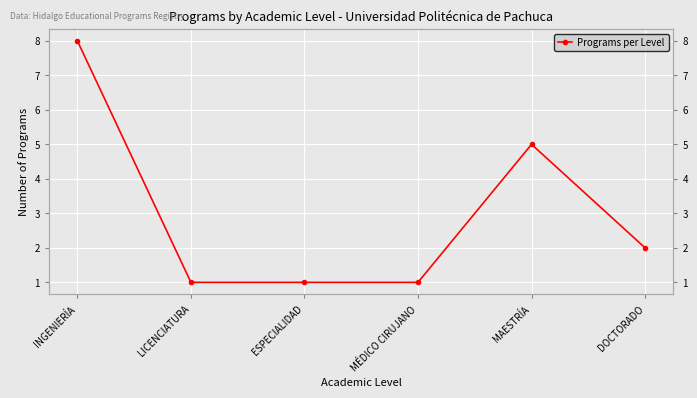

Rank the categories by value from highest to lowest.

INGENIERÍA, MAESTRÍA, DOCTORADO, LICENCIATURA, ESPECIALIDAD, MÉDICO CIRUJANO